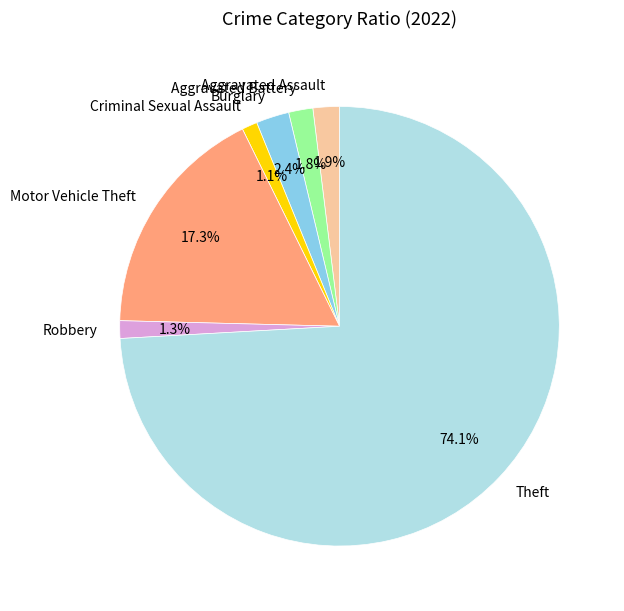

Is there any slice that represents more than half of the pie?

Yes